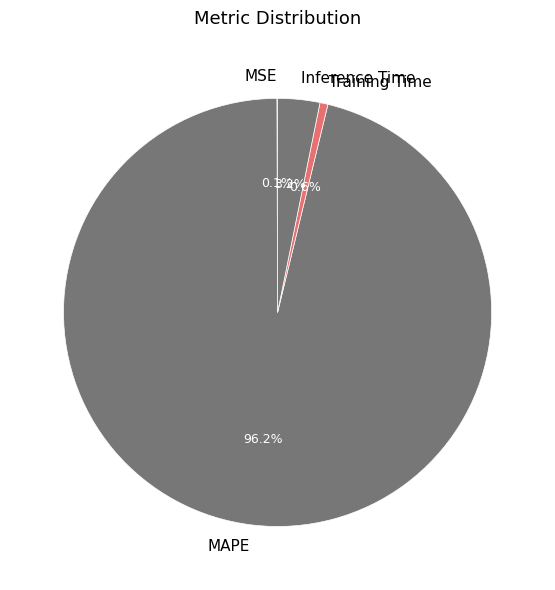

What is the largest slice in the pie chart?

MAPE